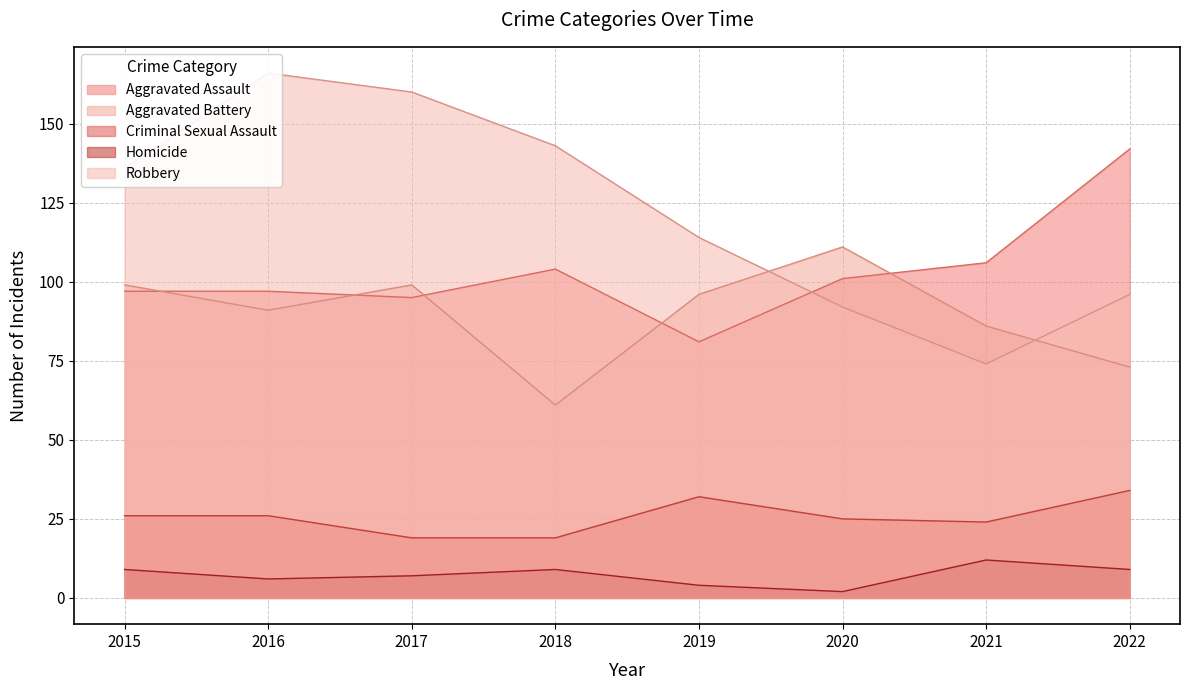

What is the average value of the Homicide series?

7